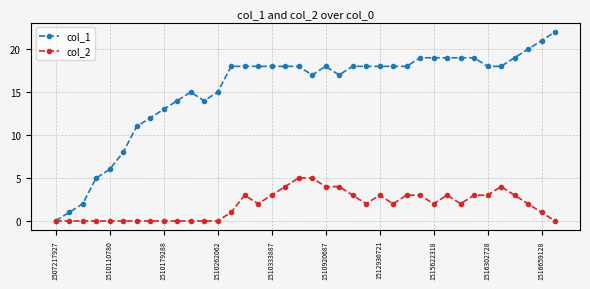

Which series has the largest total across all categories?

col_1